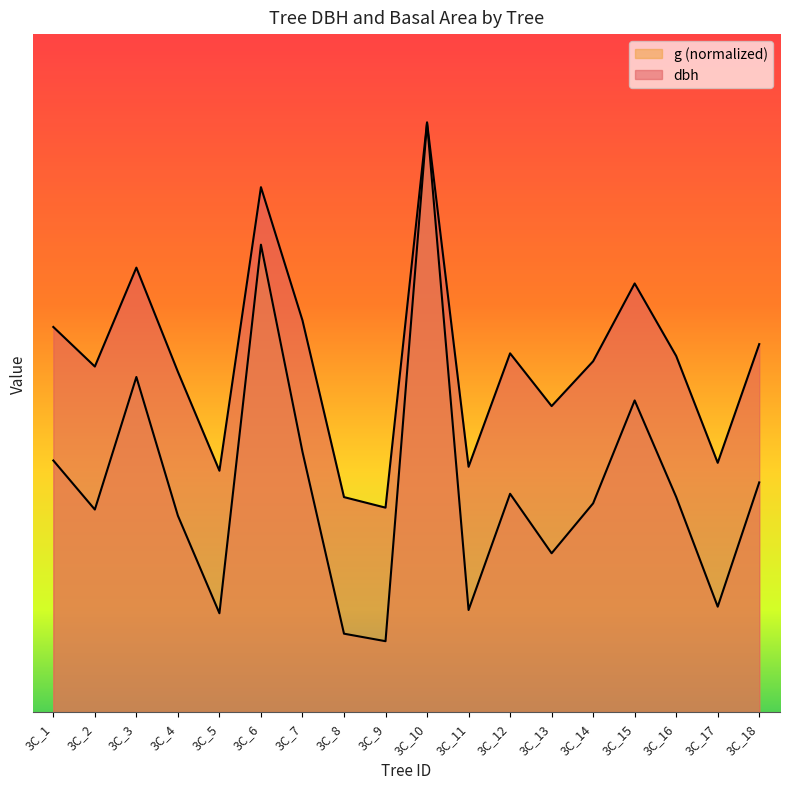

At which label does dbh first exceed 13?

3C_1